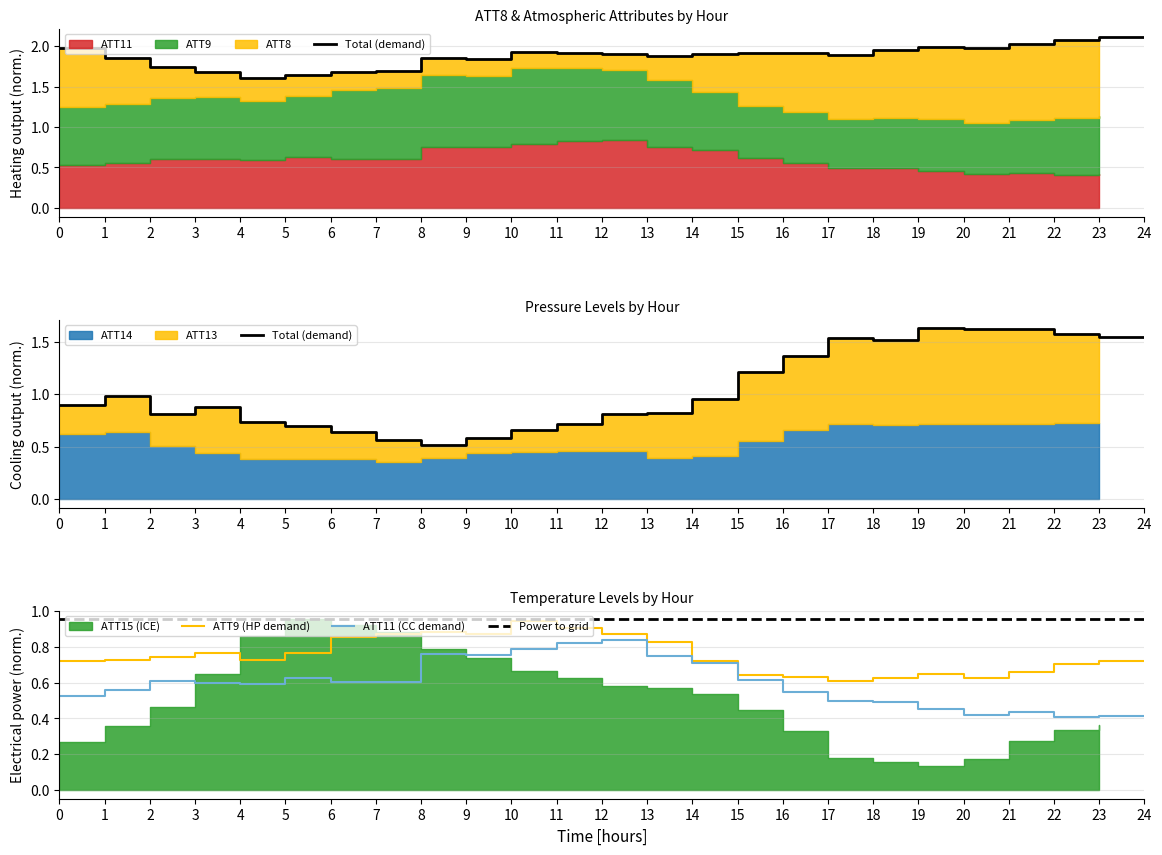

Which series ends up on top after the final intersection of Total (demand) and ATT9 (HP demand)?

Total (demand)